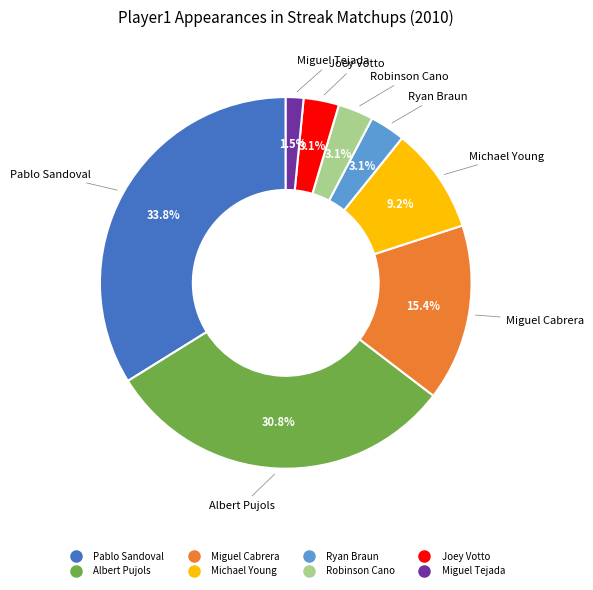

What is the ratio of the value at Ryan Braun to the value at Miguel Cabrera?

0.2